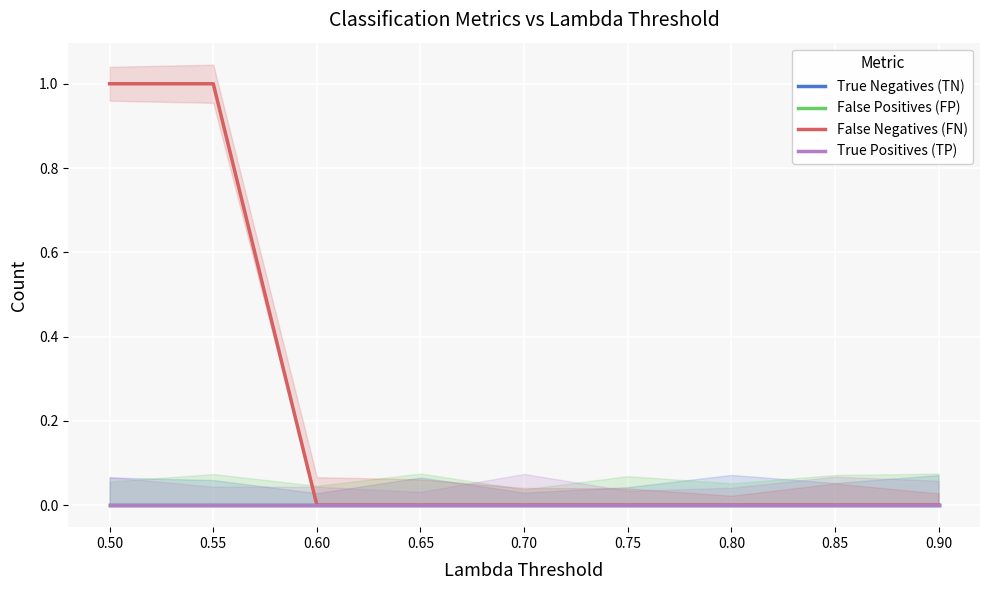

True or false: False Negatives (FN) has more than 0 interior local peaks.

False